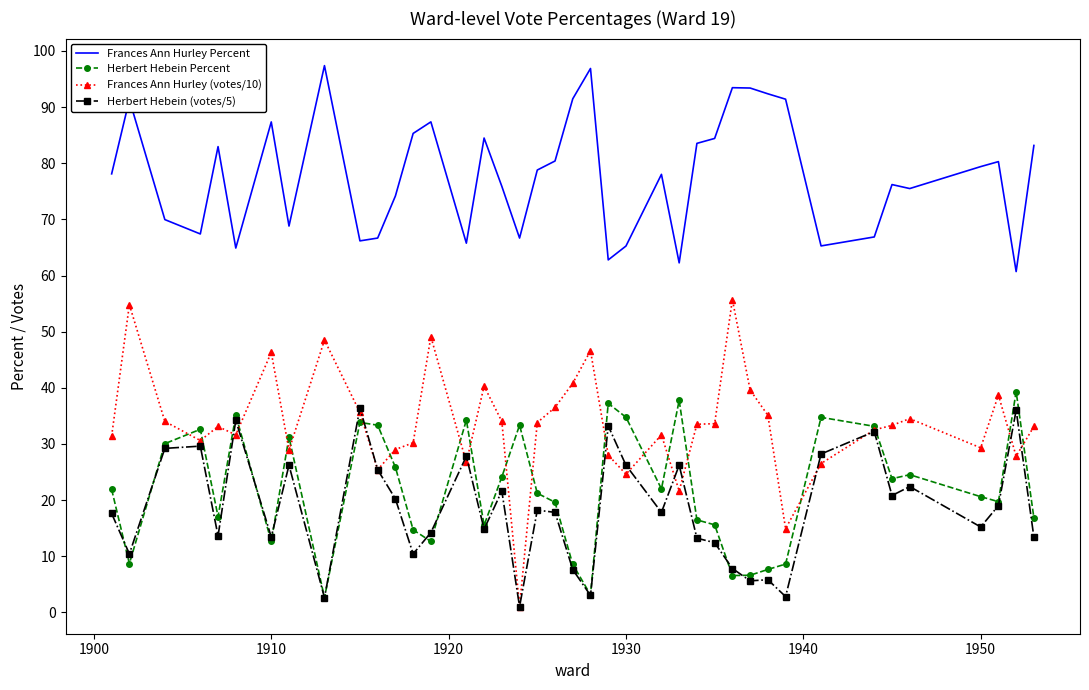

What is the lowest value of the Frances Ann Hurley Percent series?

60.7